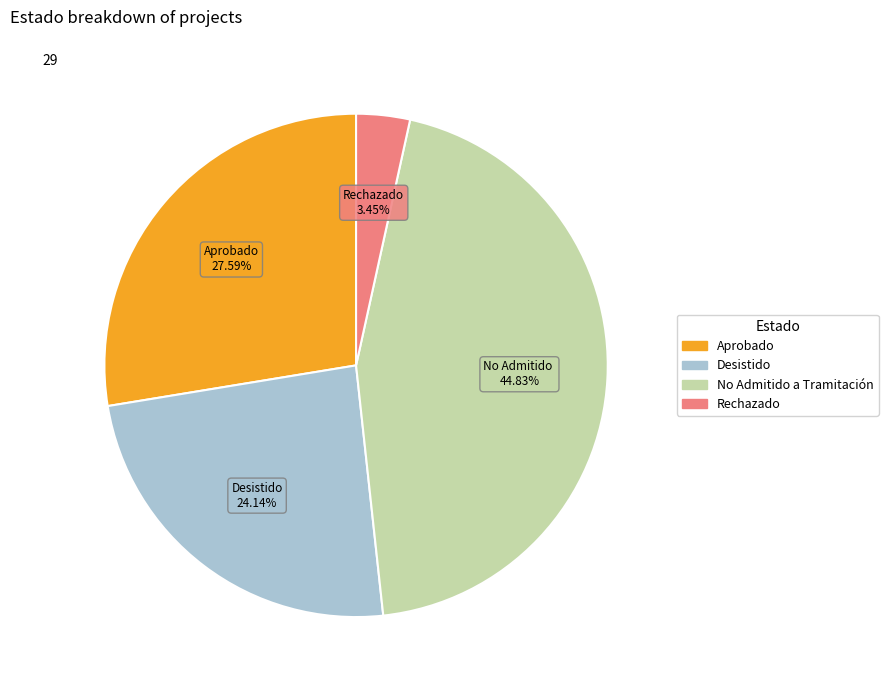

Which category has the smallest portion of the pie?

Rechazado